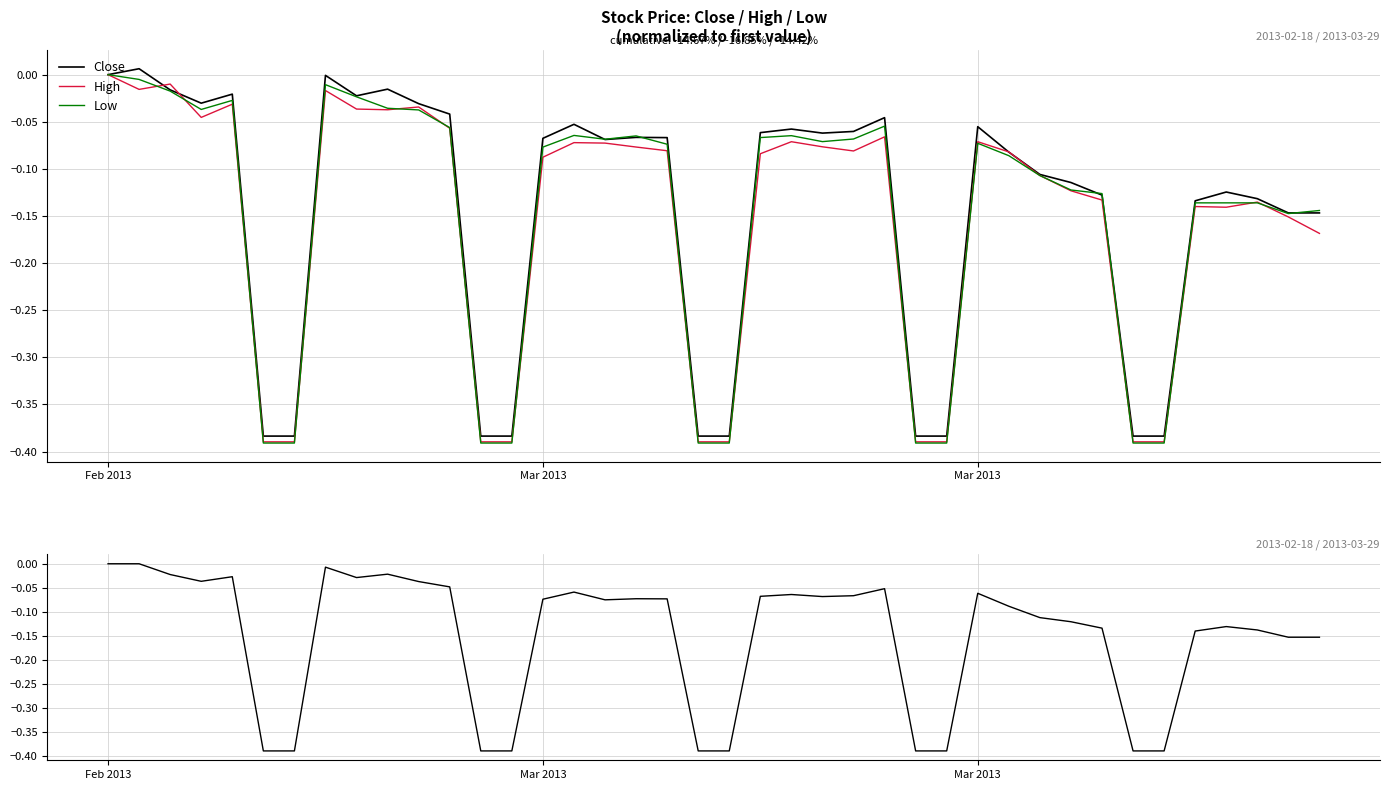

What is the minimum value shown in the chart?

-0.4